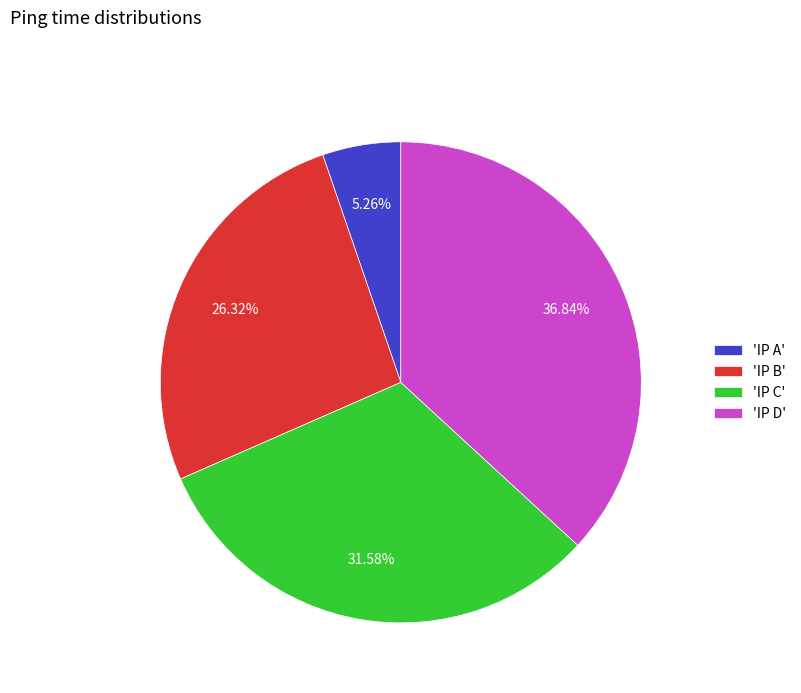

Do 'IP A' and 'IP C' together represent more than half of the pie?

No